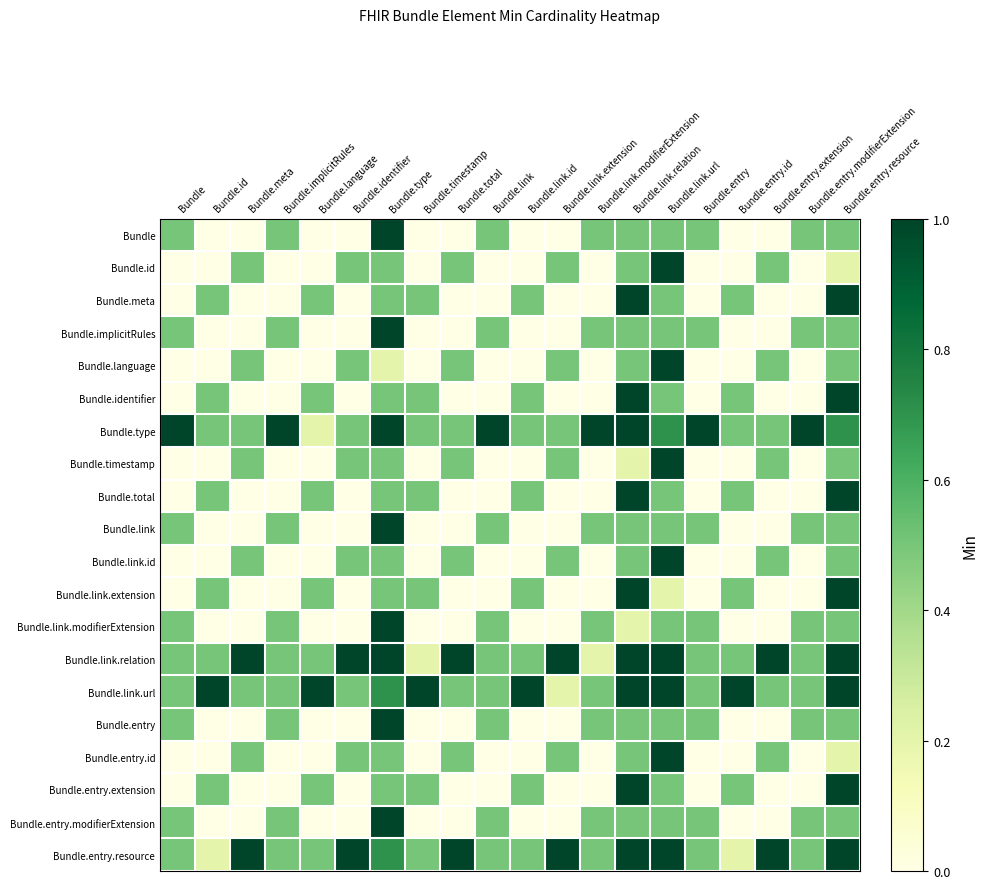

What is the difference between the highest and lowest values at Bundle.link.relation?

0.8